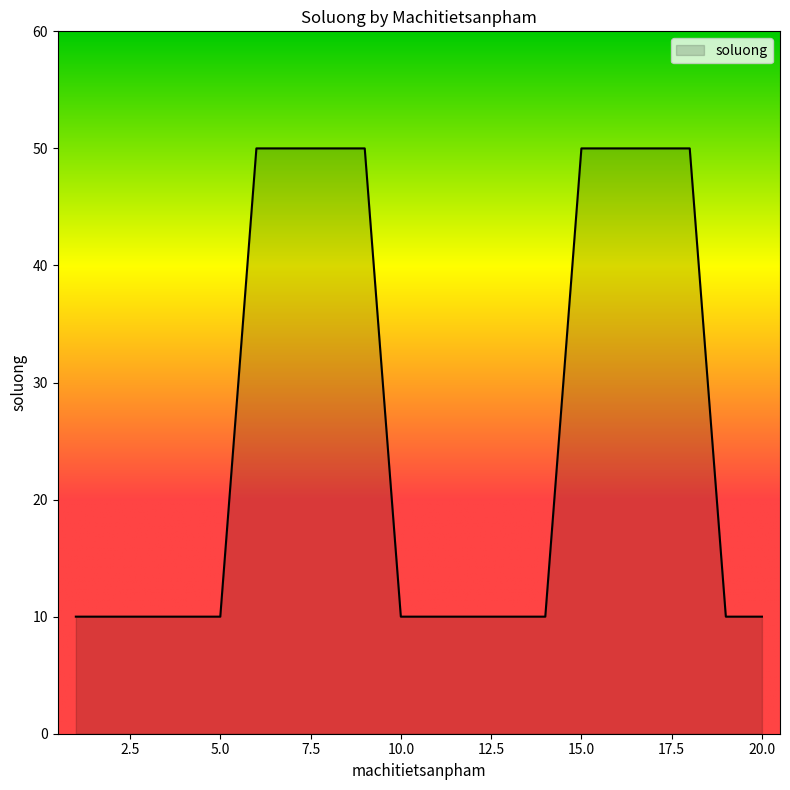

Reading left to right, what are all the values shown in this chart?

10	10	10	10	10	50	50	50	50	10	10	10	10	10	50	50	50	50	10	10